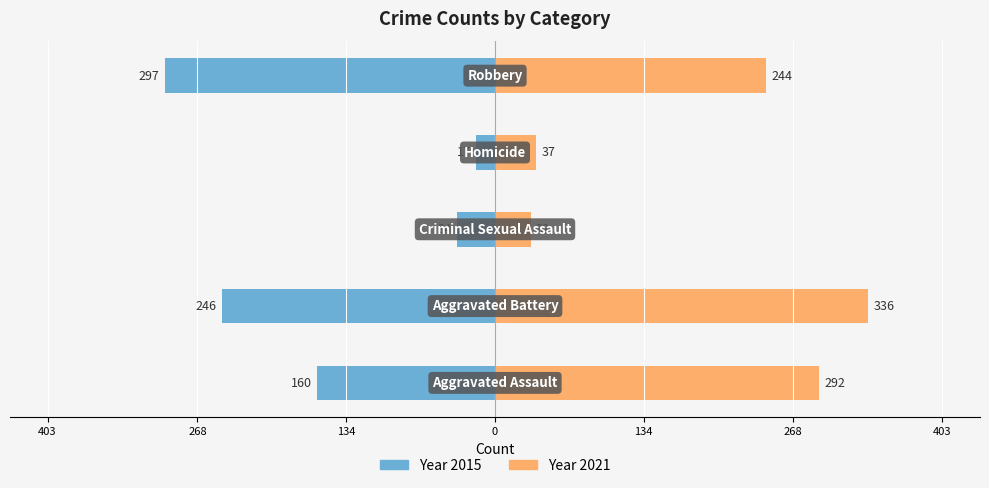

What is the approximate value at Homicide?

-17